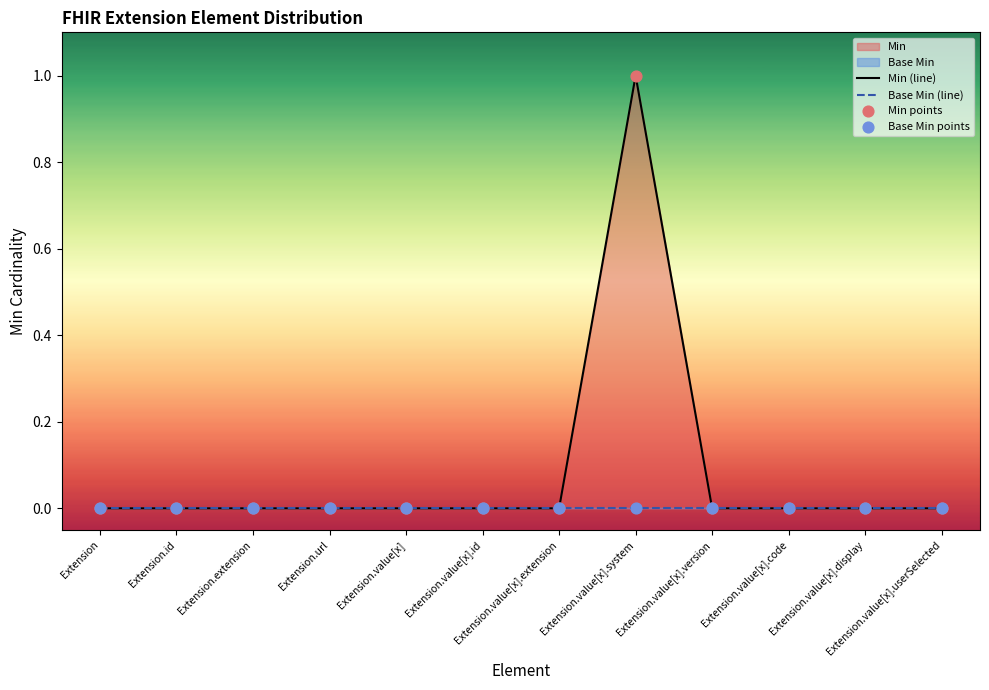

At which category is the sum across all series the highest?

Extension.value[x].system